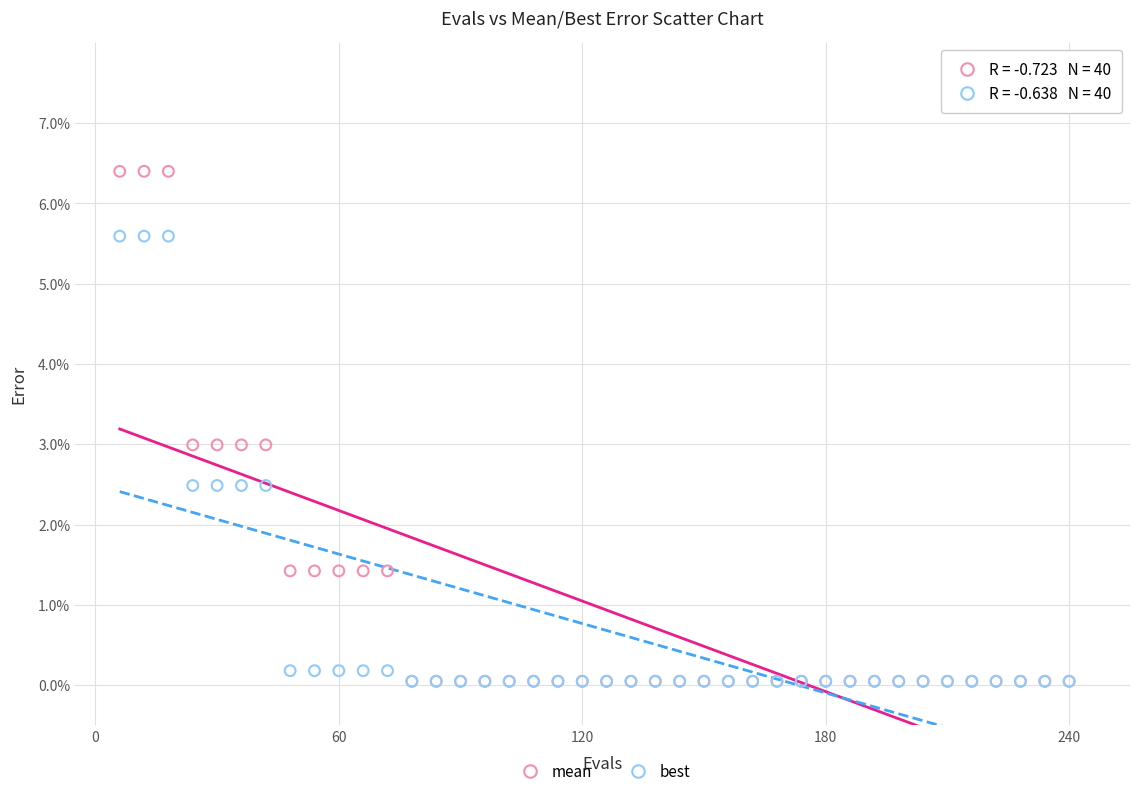

What are all the series names shown in the legend?

mean, best